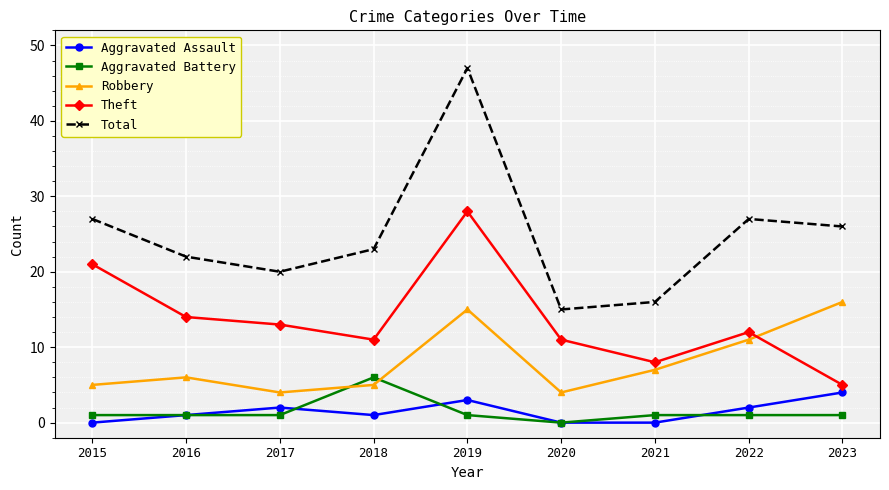

How many categories are shown in the chart?

9